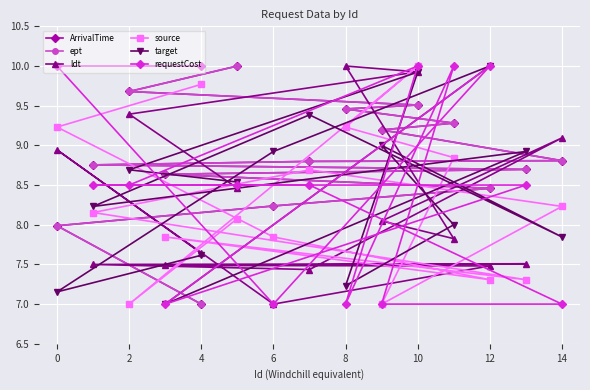

Reading left to right, extract all data points from this chart.

ArrivalTime: 7.0	8.0	8.2	8.5	8.6	8.7	8.8	8.8	8.8	9.2	9.3	9.5	9.5	9.7	10.0
ept: 7.0	8.0	8.2	8.5	8.6	8.7	8.8	8.8	8.8	9.2	9.3	9.5	9.5	9.7	10.0
ldt: 7.6	8.9	7.0	7.5	7.5	7.5	7.5	7.4	9.1	8.0	7.8	10.0	9.9	9.4	8.5
source: 9.8	9.2	7.8	7.3	7.8	7.3	8.2	8.7	8.2	7.0	8.8	9.2	10.0	7.0	8.1
target: 7.6	7.2	8.9	10.0	7.0	8.9	8.2	9.4	7.8	9.0	8.0	7.2	9.9	8.7	8.5
requestCost: 10.0	10.0	7.0	10.0	7.0	8.5	8.5	8.5	7.0	7.0	10.0	7.0	10.0	8.5	8.5